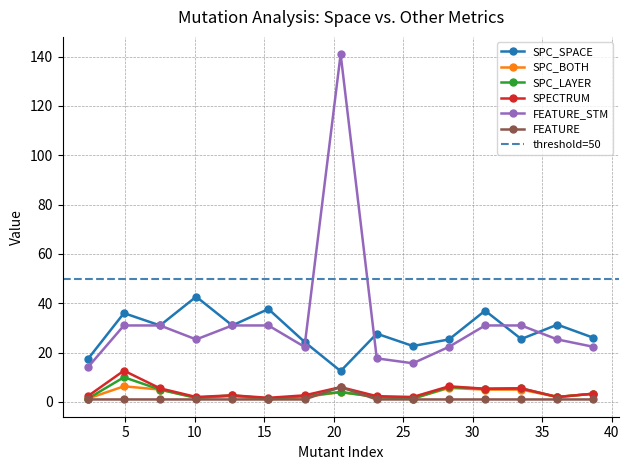

Between 3 and 13, which series saw the biggest shift?

SPC_SPACE